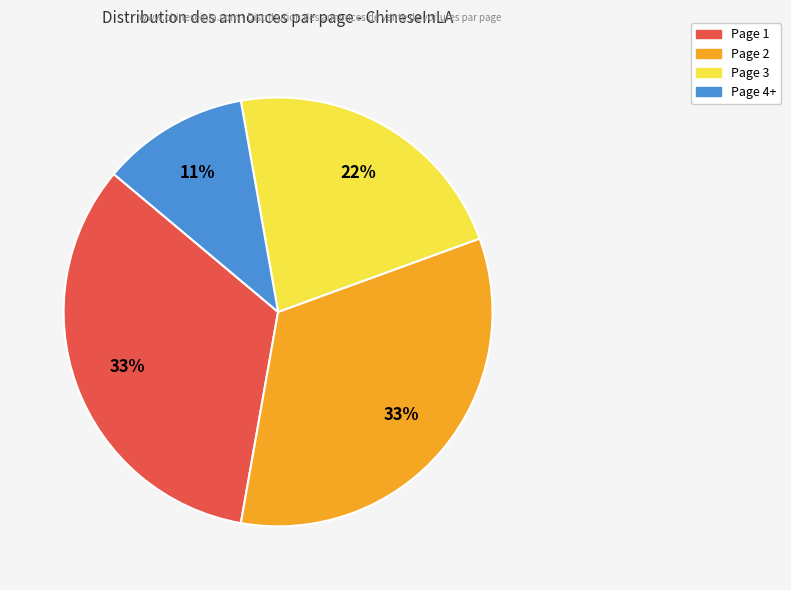

Combined, do Page 3 and Page 4+ account for over 50%?

No